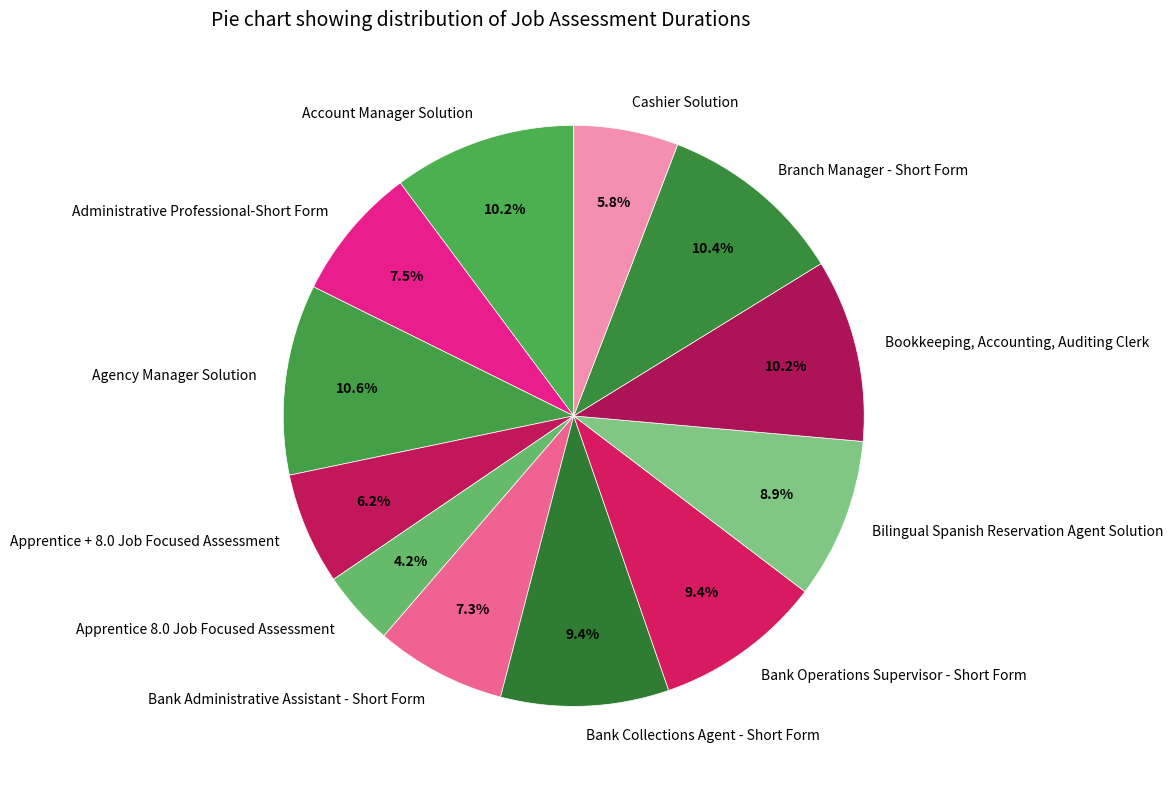

Is it true that Bilingual Spanish Reservation Agent Solution is 9% of the pie?

True